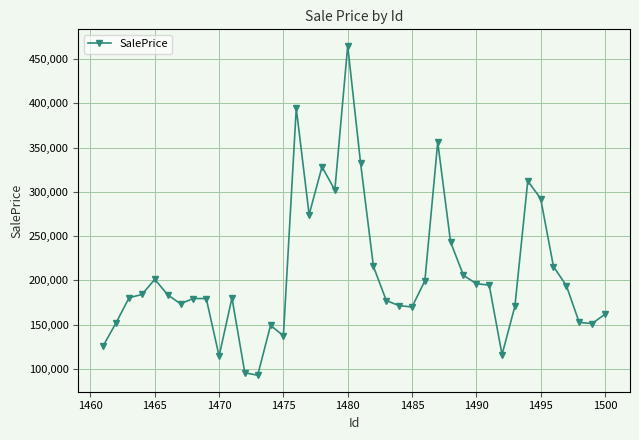

What is the difference between the maximum and second lowest values?

369571.9